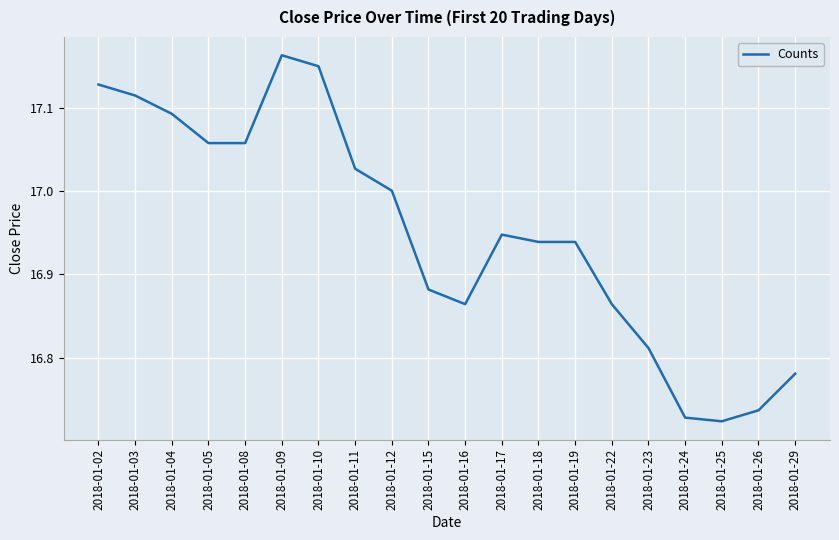

At which category does the chart reach its peak across all series?

2018-01-09